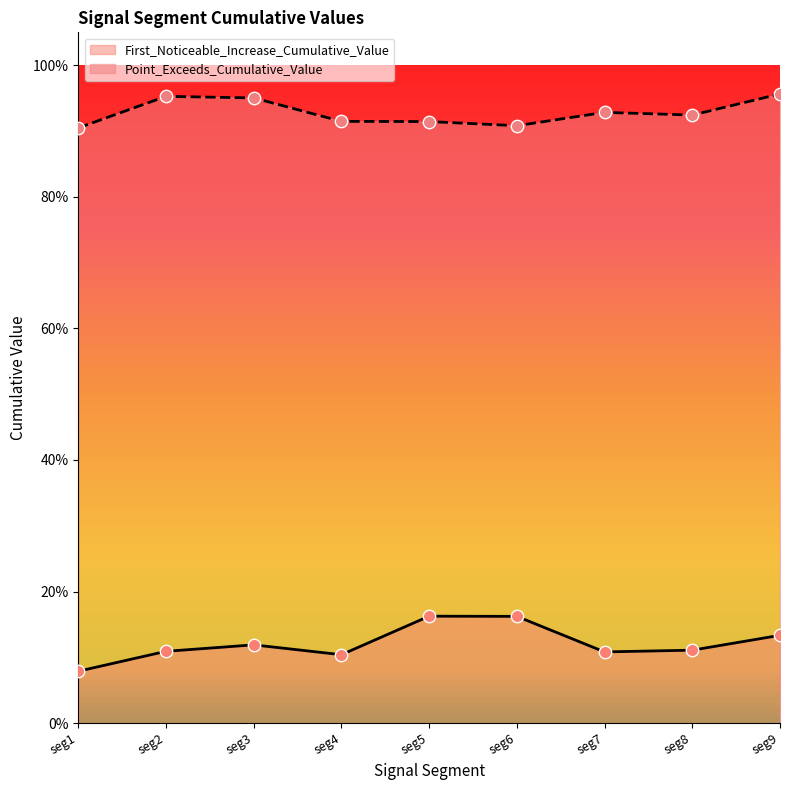

What are all the series names shown in the legend?

First_Noticeable_Increase_Cumulative_Value, Point_Exceeds_Cumulative_Value